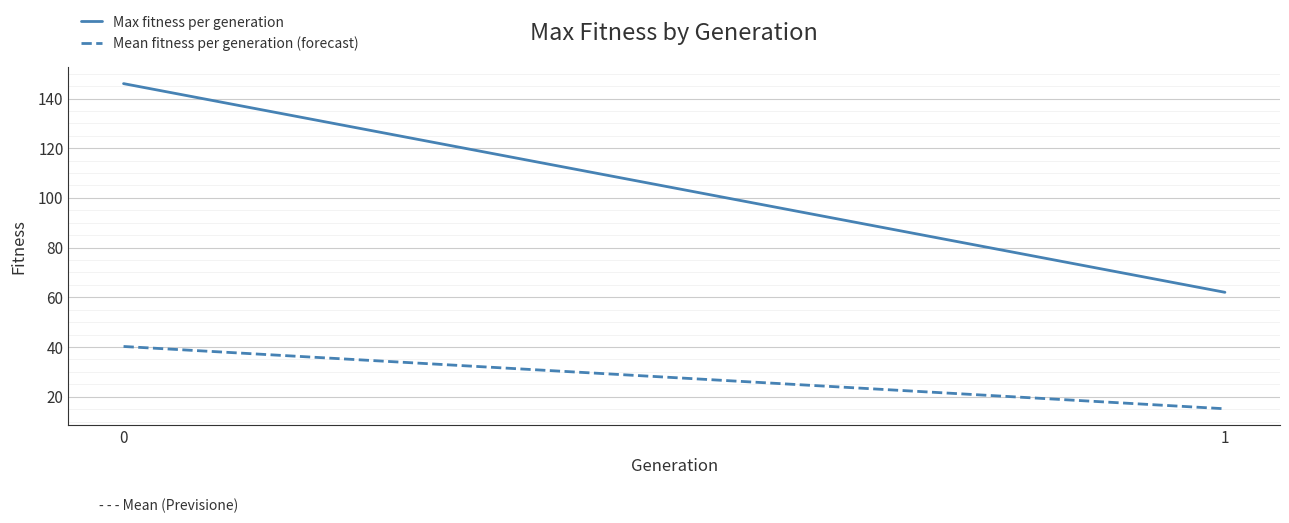

Reading left to right, transcribe all the data shown in this chart.

Max fitness per generation: 0=146.0	1=62.0
Mean fitness per generation (forecast): 0=40.2	1=15.1